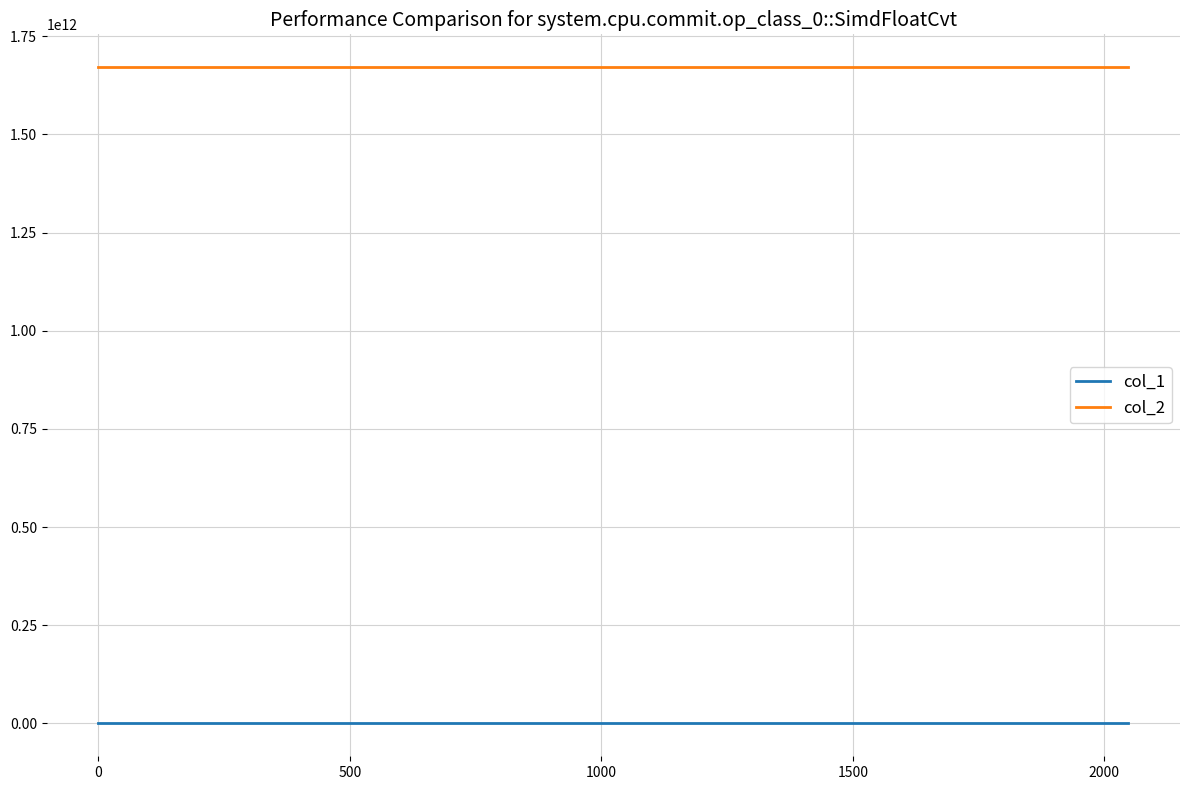

Rank the series by their average value, from lowest to highest.

col_1, col_2